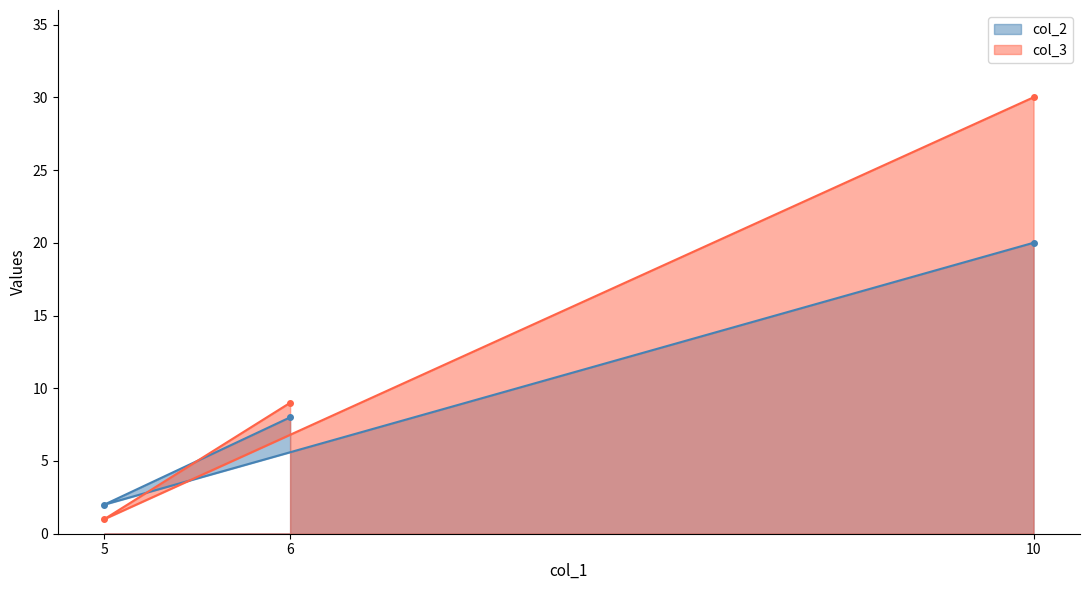

How many lines are shown in the chart?

2